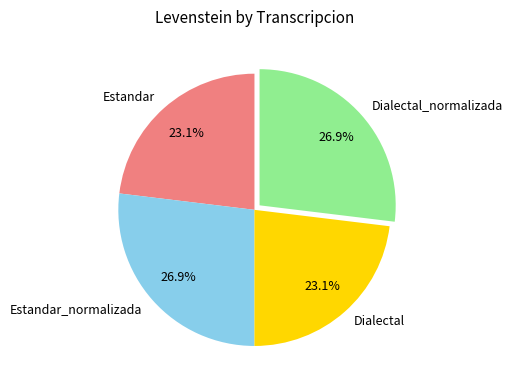

Is it true that Estandar is 23% of the pie?

True